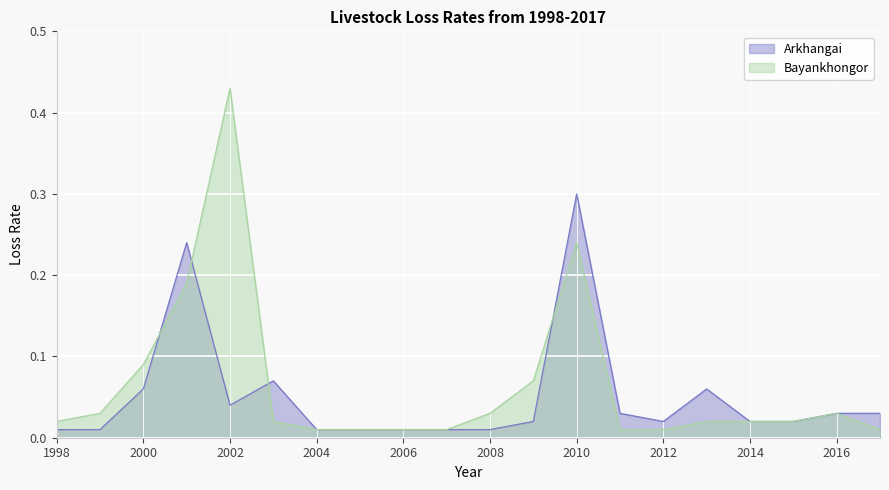

Which has a higher value, 2011 or 2014?

2011